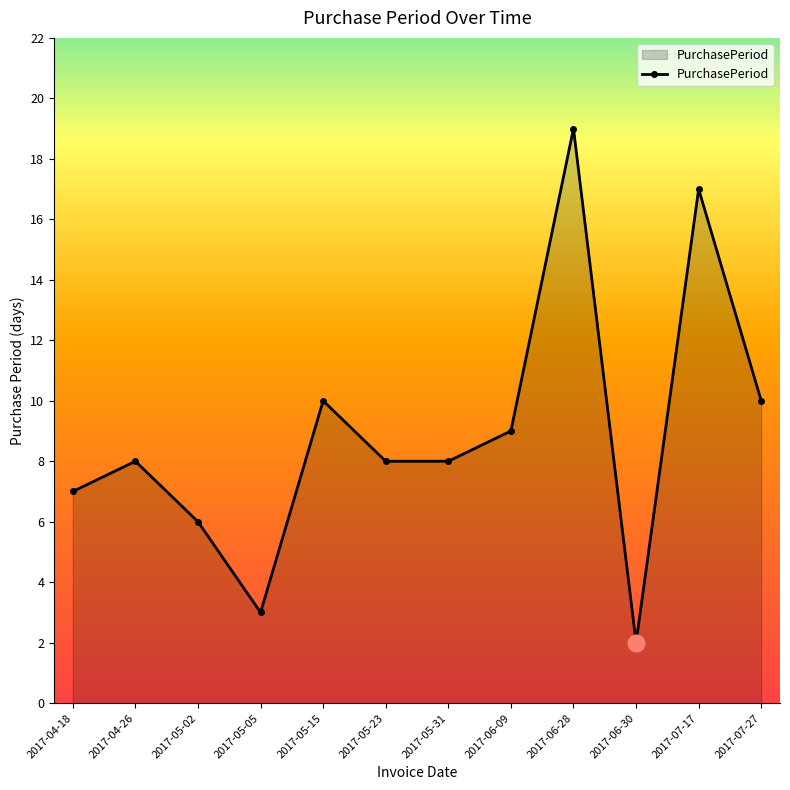

What is the average value?

9